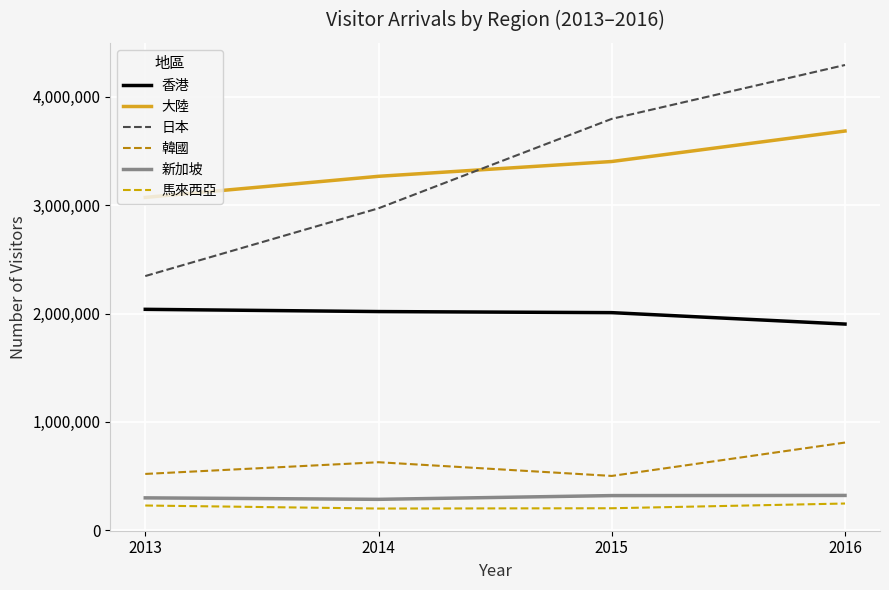

Rank the series by their maximum value, from highest to lowest.

日本, 大陸, 香港, 韓國, 新加坡, 馬來西亞